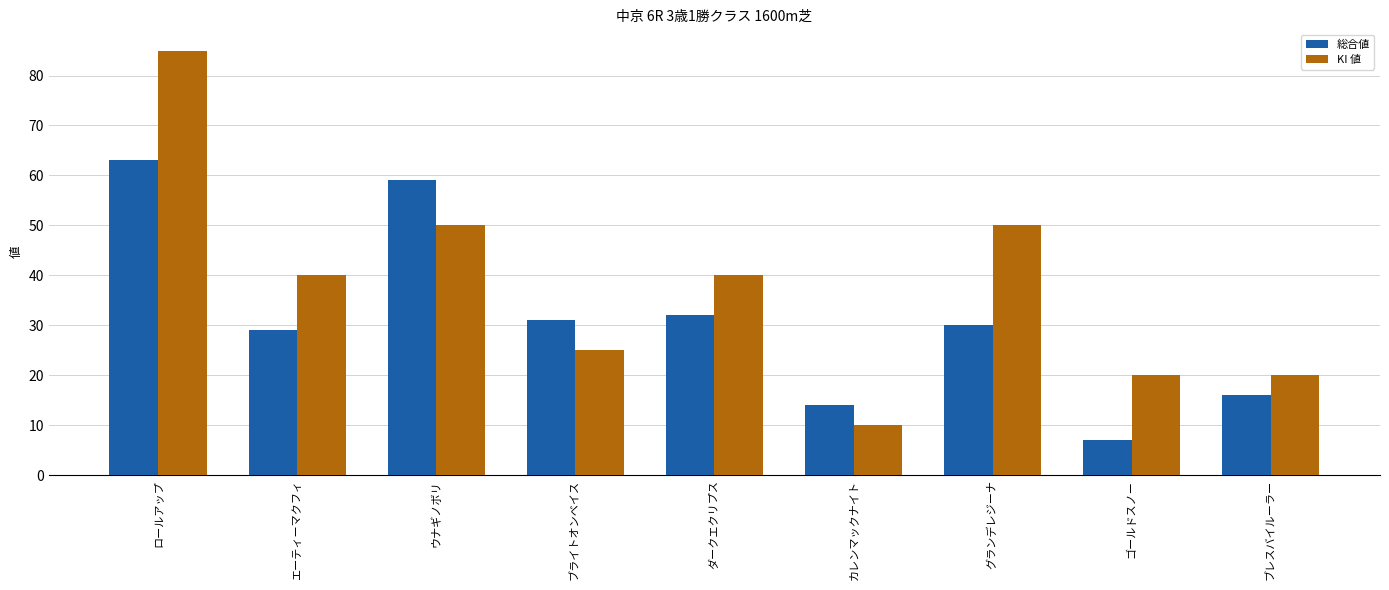

Which label corresponds to the largest value in the chart?

ロールアップ